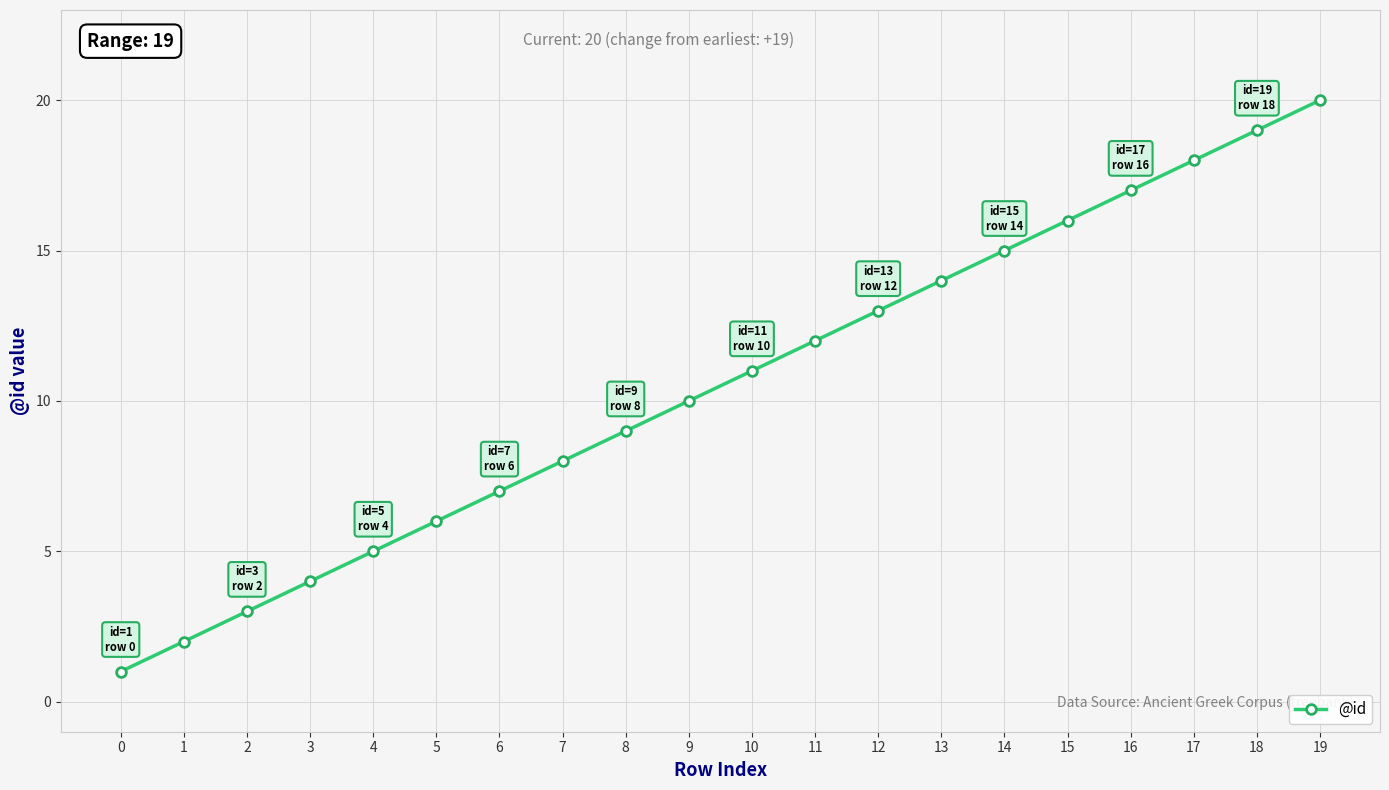

The value at 13 is 22. True or false?

False